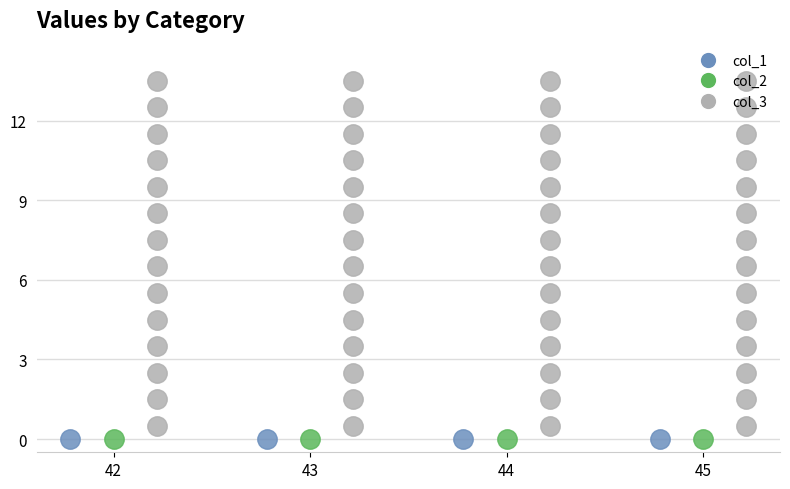

List the labels in order of col_3 value, smallest first.

42, 43, 44, 45